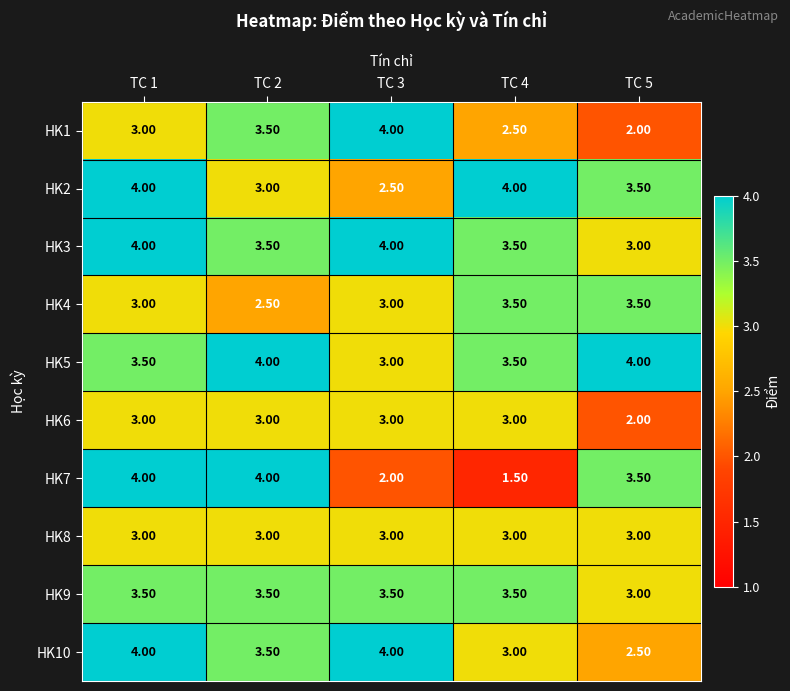

What is the difference between the HK10 values at TC 3 and TC 4?

1.0